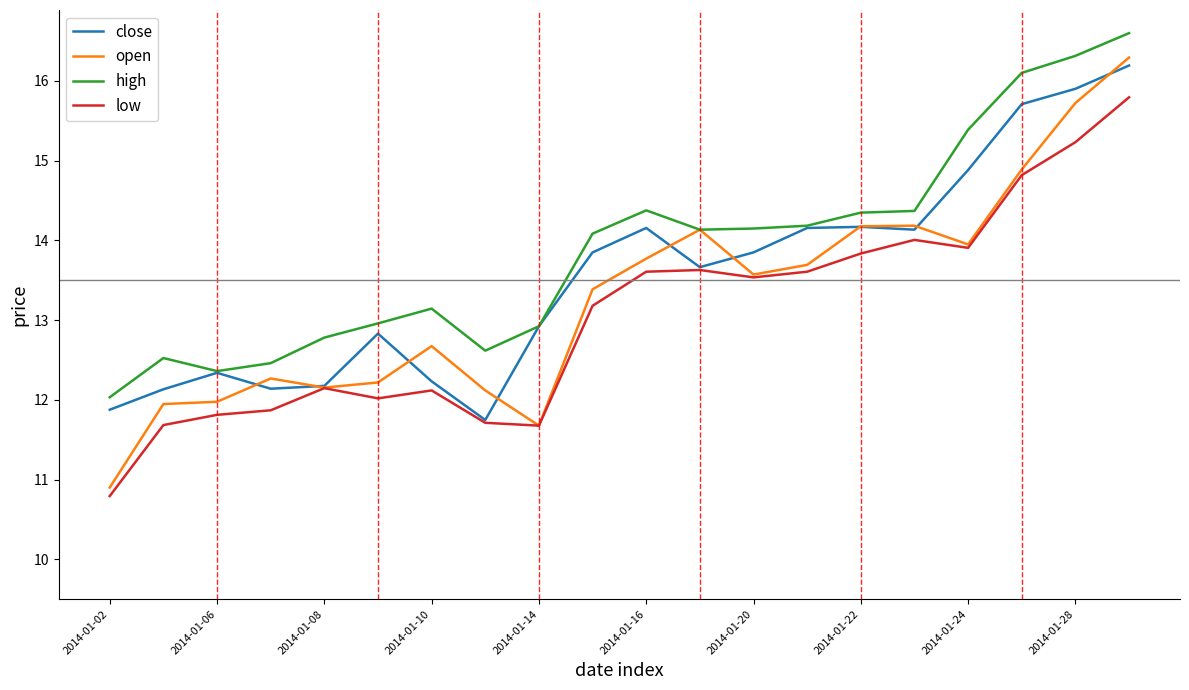

Which series has the widest spread of values?

open